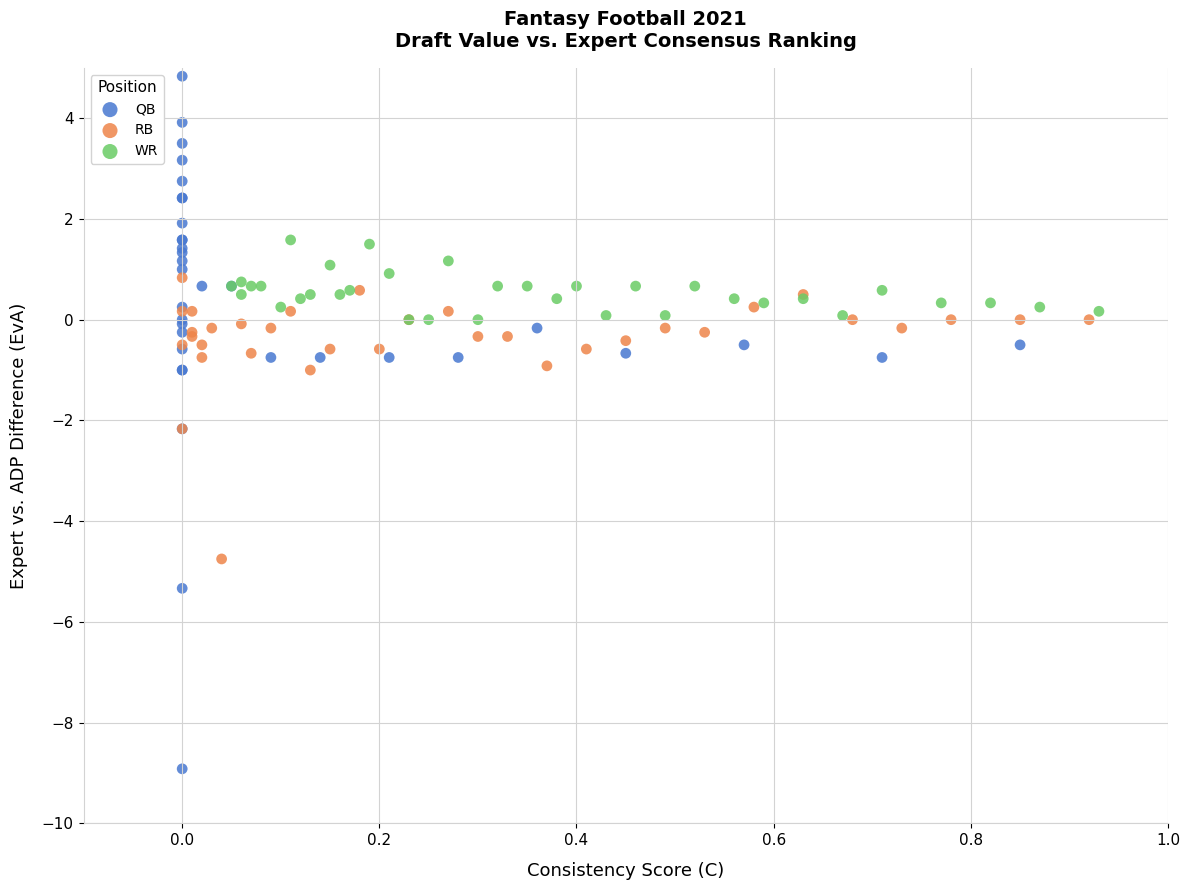

Which series reaches the minimum Y coordinate?

QB